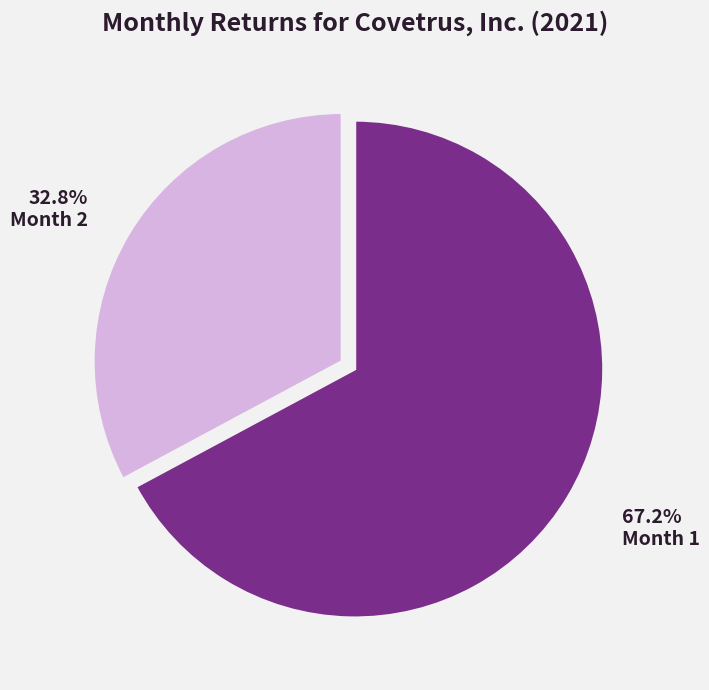

What is the largest slice in the pie chart?

Month 1